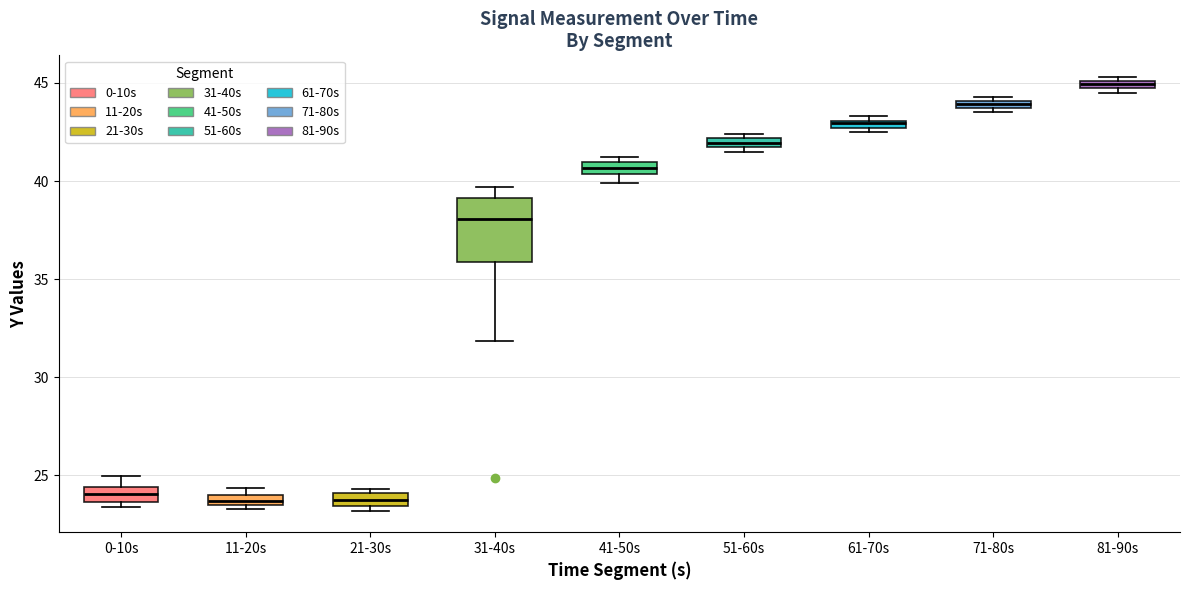

Comparing the boxes themselves (not the whiskers), which one is the tallest?

31-40s